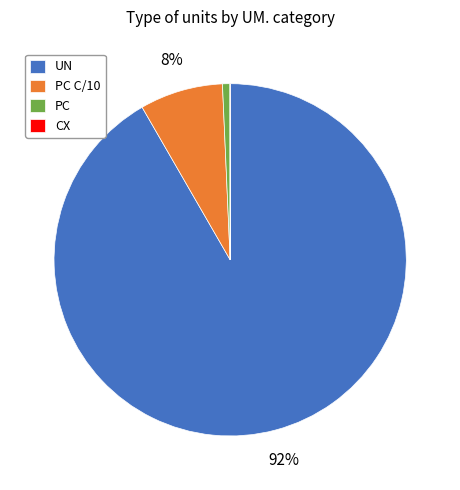

To the nearest percent, what is the combined percentage of PC and UN?

92%